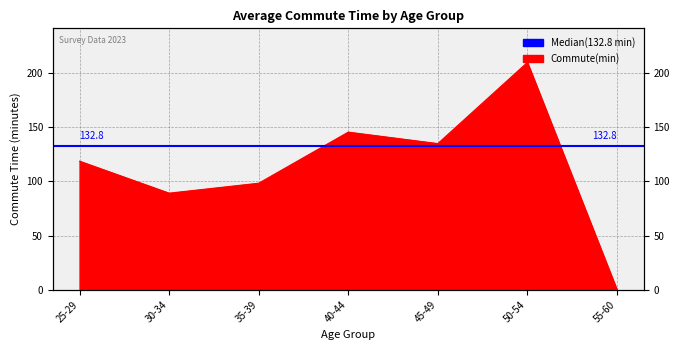

At which label does the data first exceed 118?

25-29